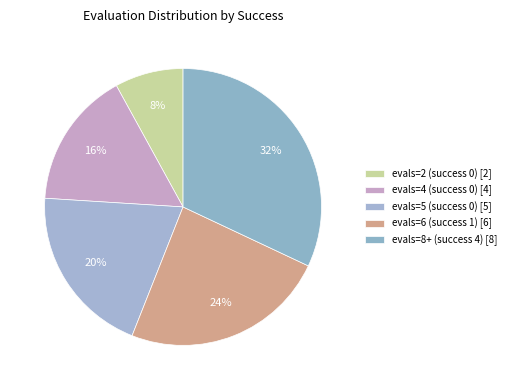

What is the smallest slice in the pie chart?

evals=2 (success 0) [2]